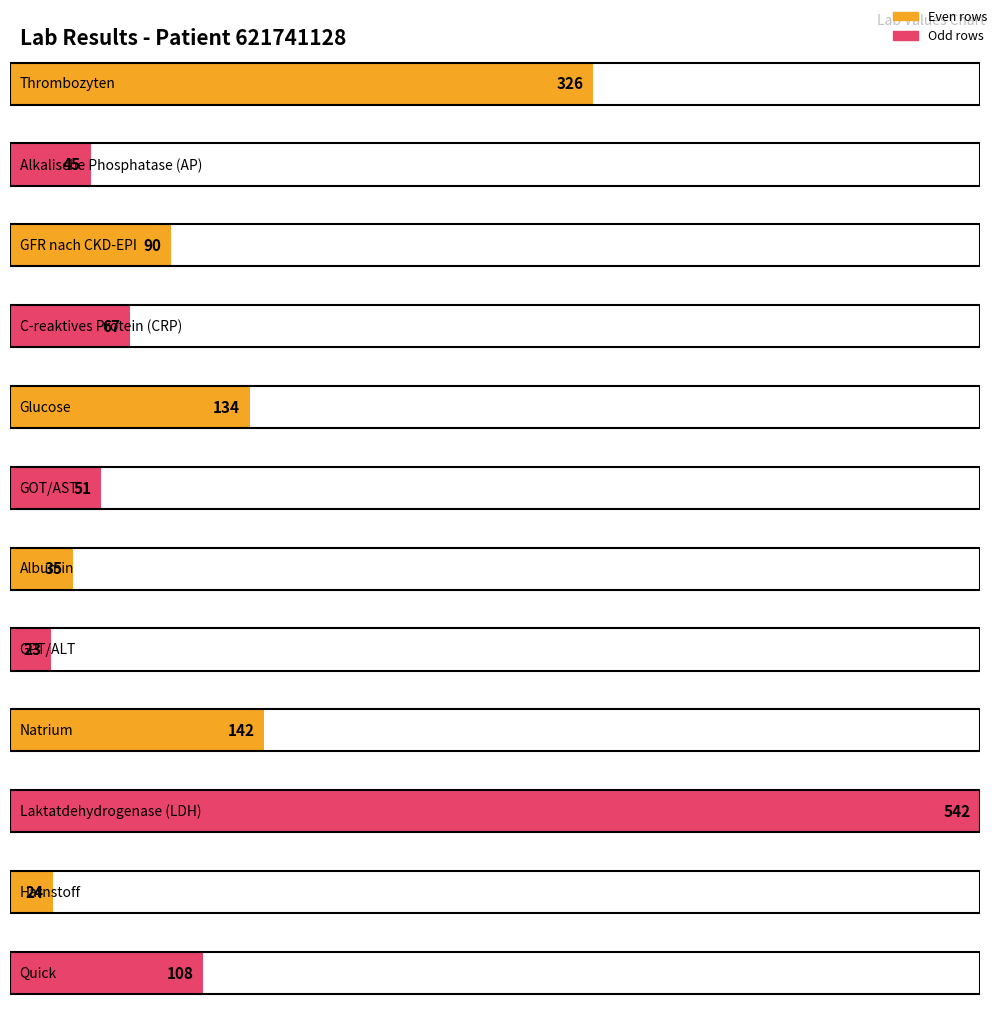

What is the average value?

132